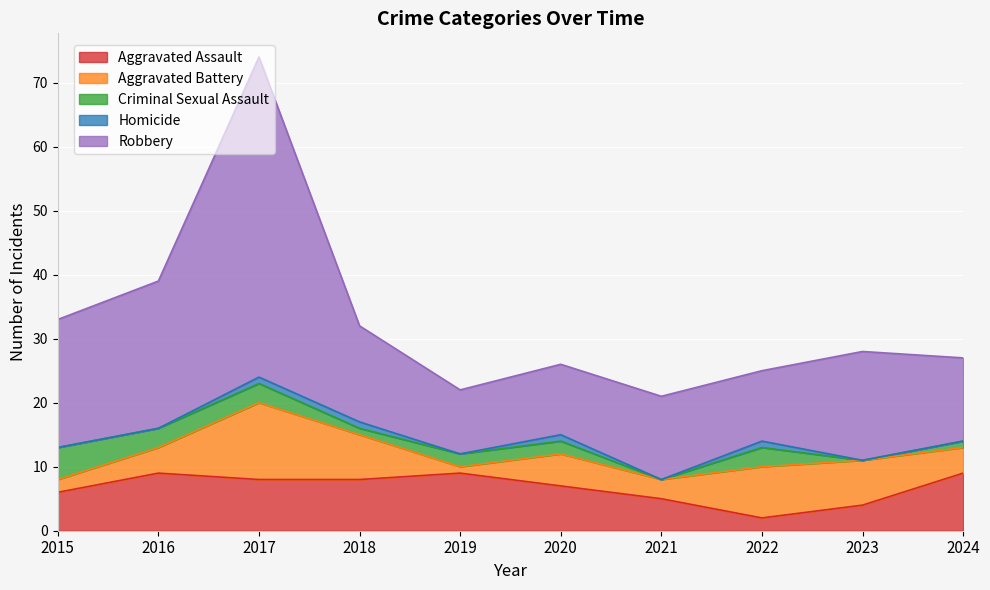

Count the Criminal Sexual Assault values in the range 1 to 3.

7